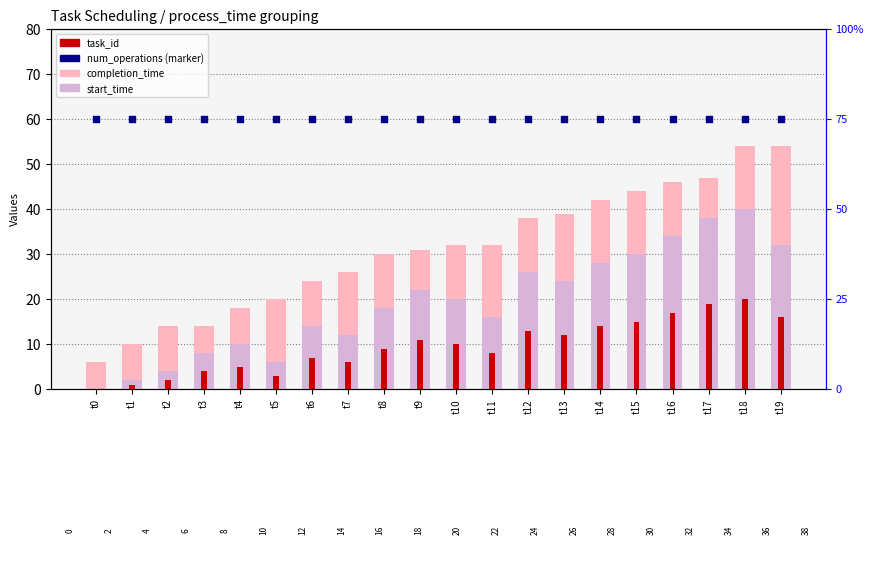

What are all the series names shown in the legend?

completion_time, start_time, task_id, num_operations (×25)